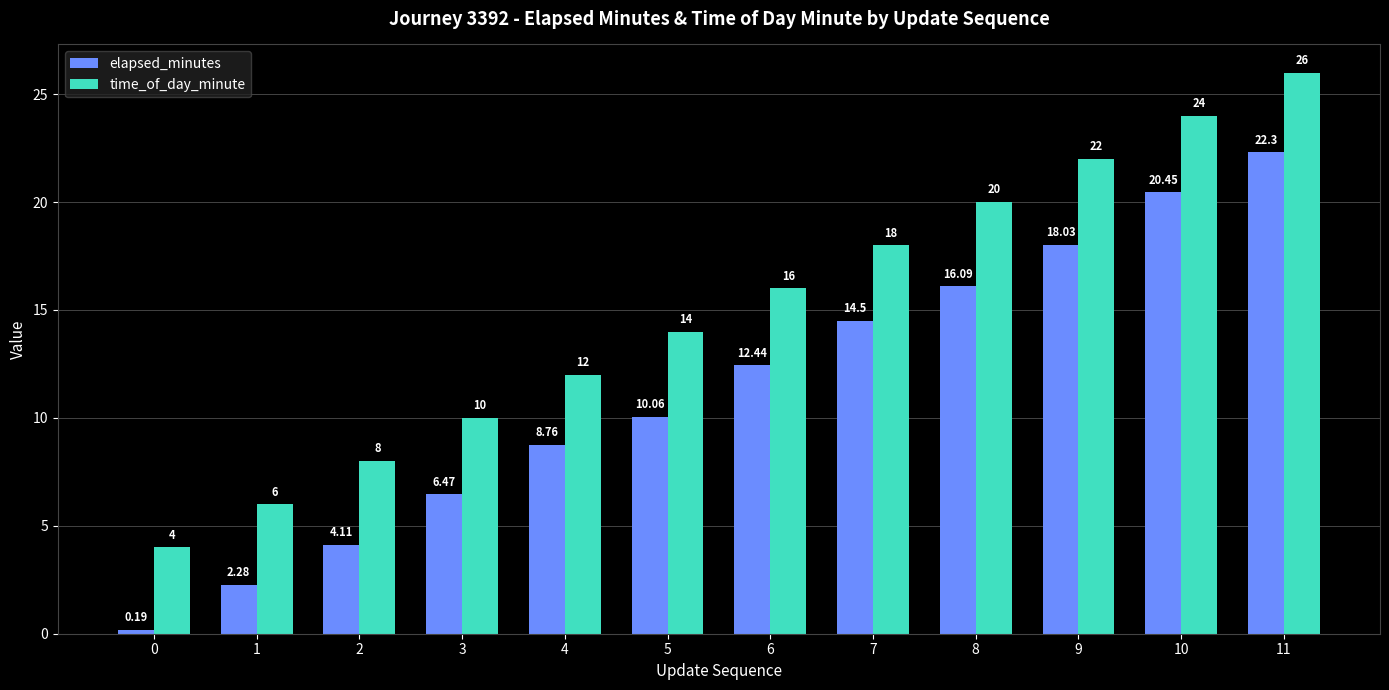

At which category is the sum across all series the highest?

11